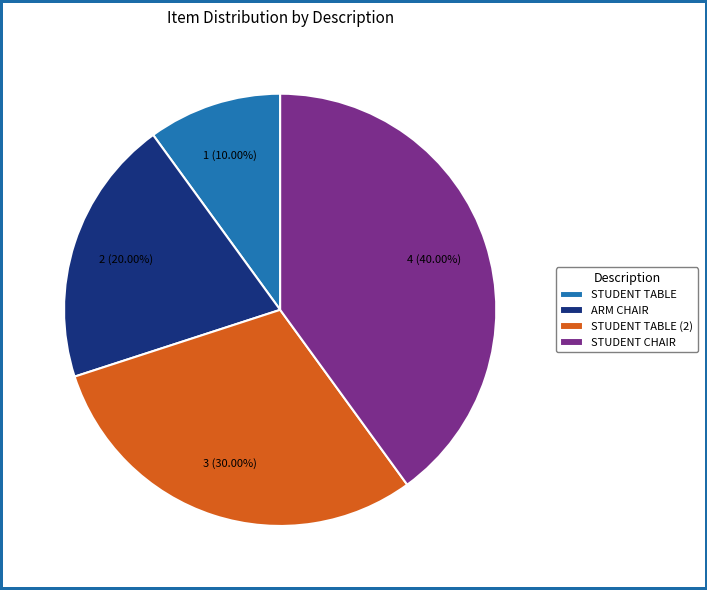

To the nearest percent, what is the difference between the largest and smallest slice percentages?

30%